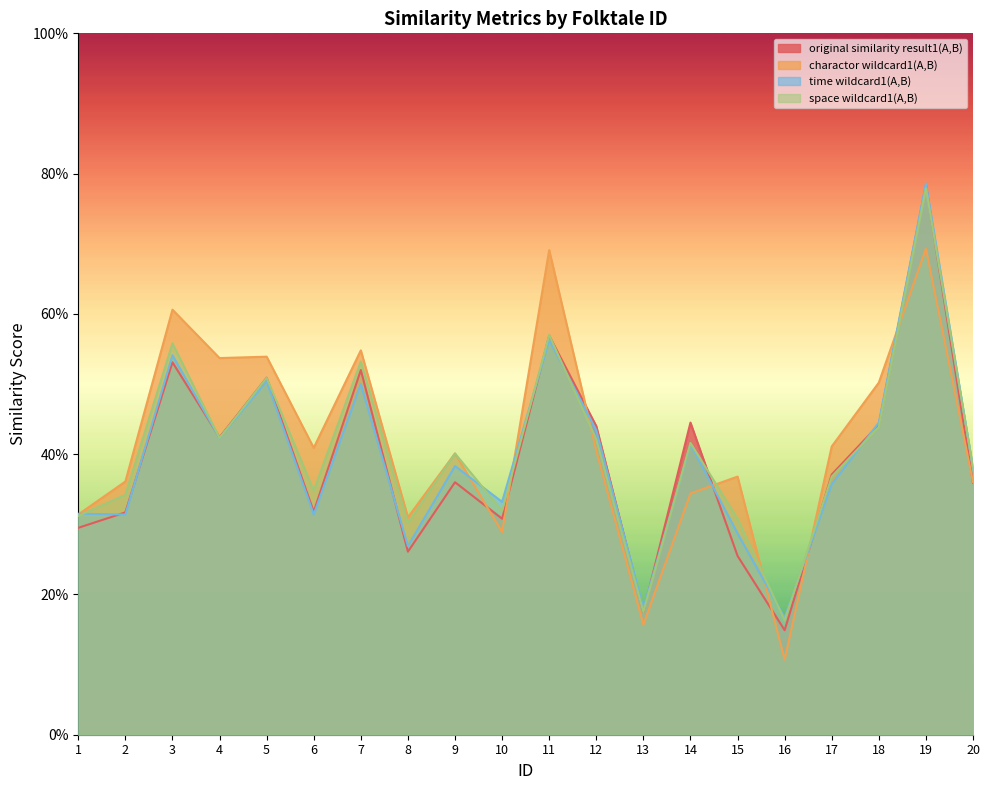

What is the maximum value shown in the chart?

0.8